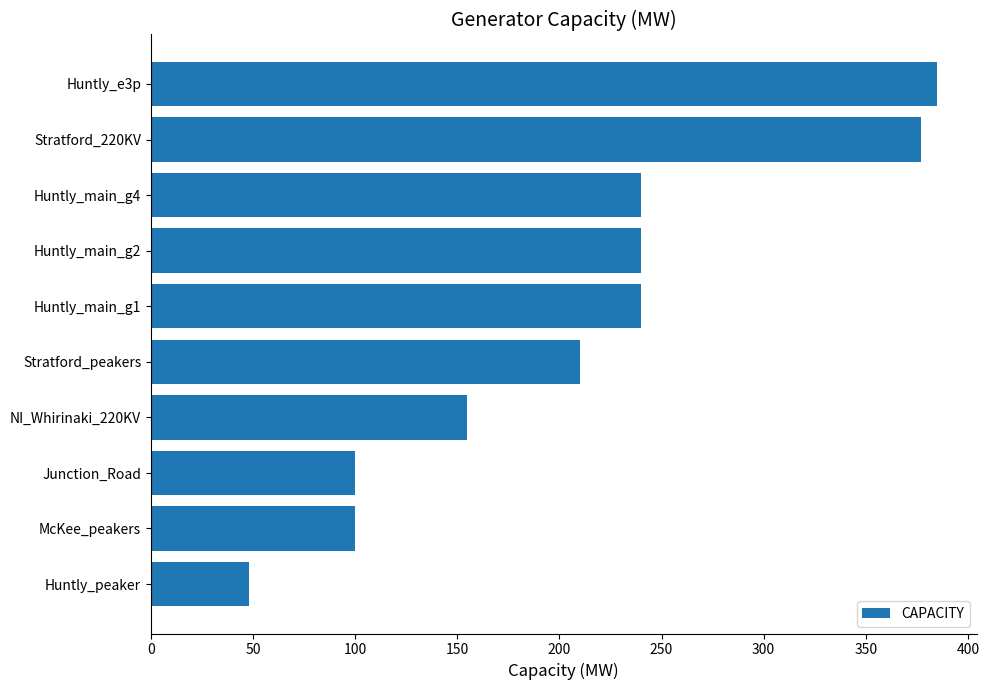

At which label is the value closest to 216?

Stratford_peakers